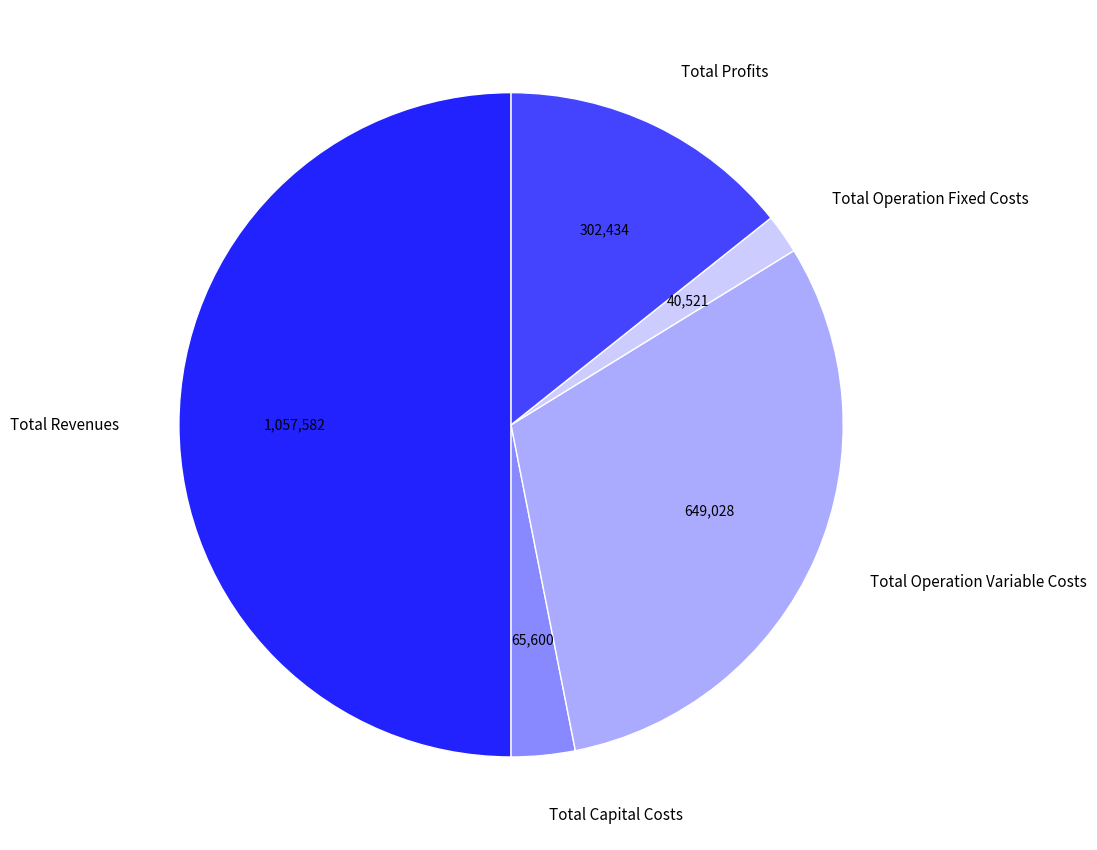

What is the ratio of the value at Total Profits to the value at Total Capital Costs?

4.6